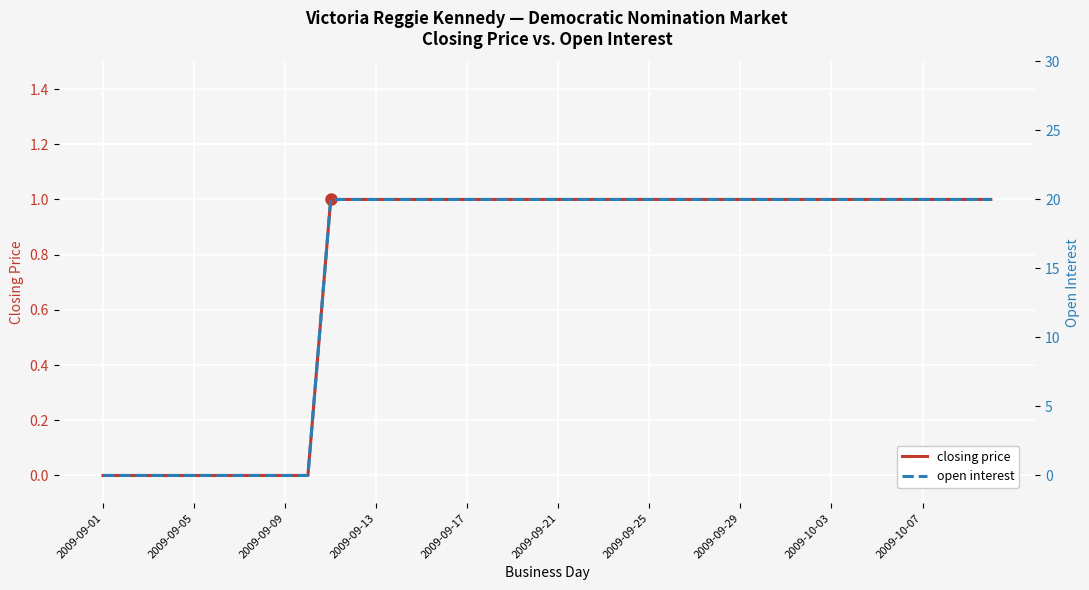

Where is closing price nearest to the value 0?

2009-09-01